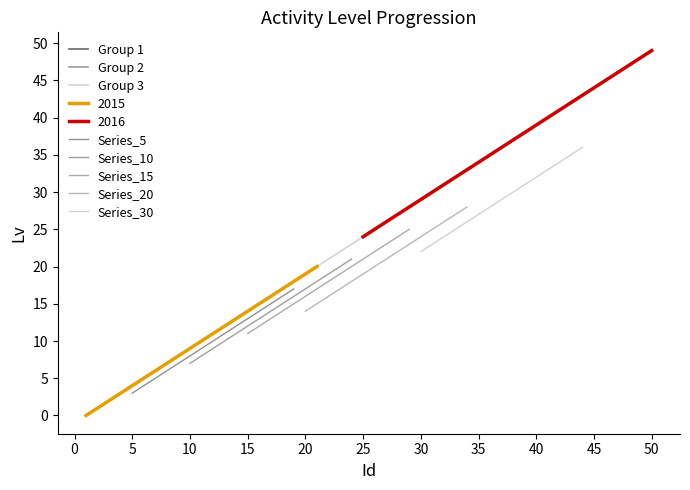

True or false: Lv_1 and Highlight_2015 intersect in this chart.

False